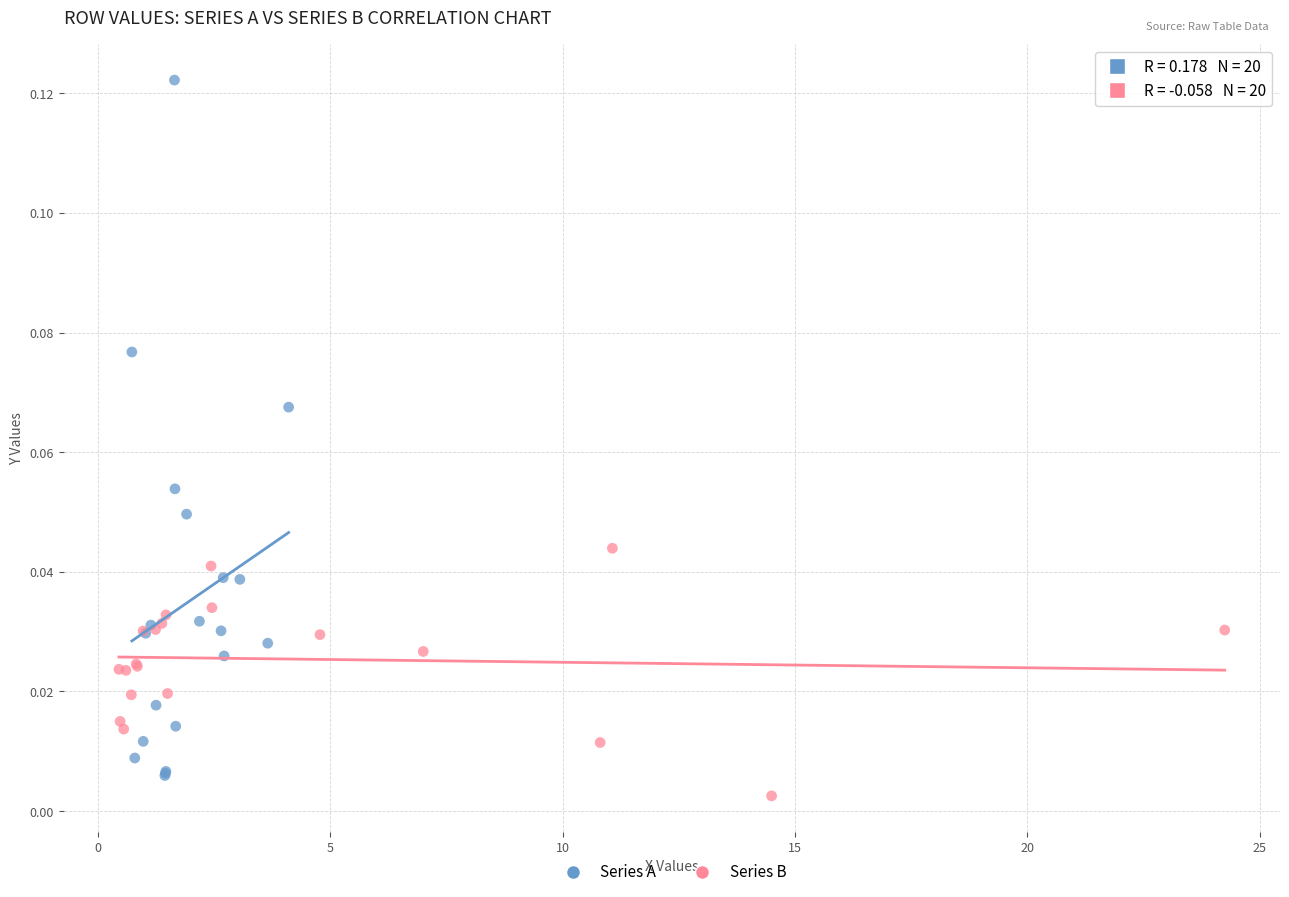

Which series has the widest spread of Y values?

Series A